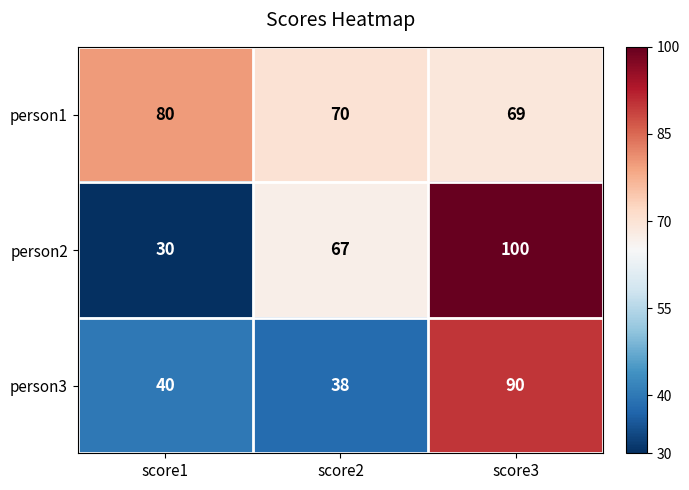

Is the value of person1 at score3 greater than the value of person2 at score3?

No